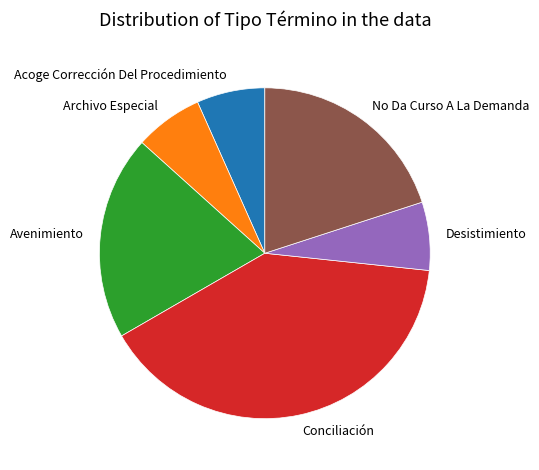

Which slice is the largest?

Conciliación